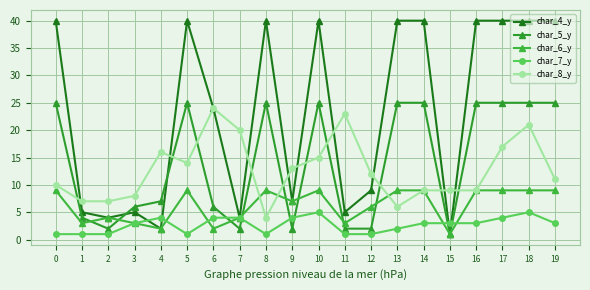

After their last crossing, which series has the higher values: char_4_y or char_5_y?

char_4_y